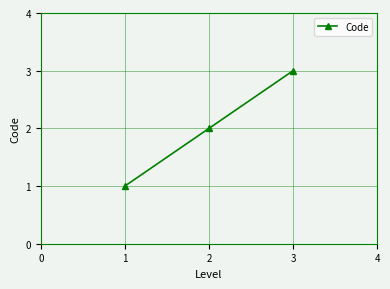

Does the chart display data point markers on the line(s)?

Yes